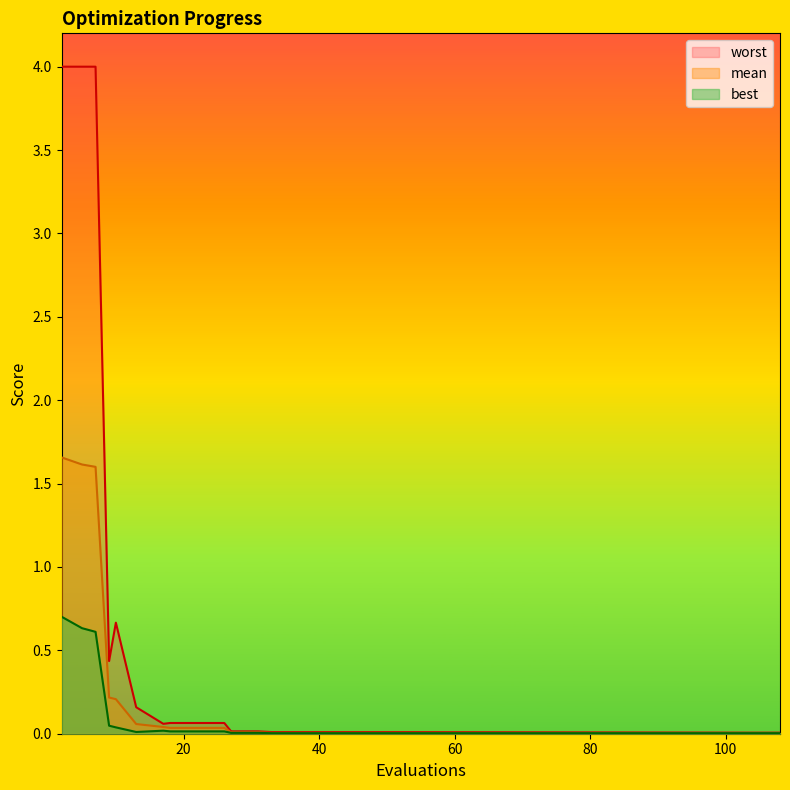

What is the maximum value shown in the chart?

4.0